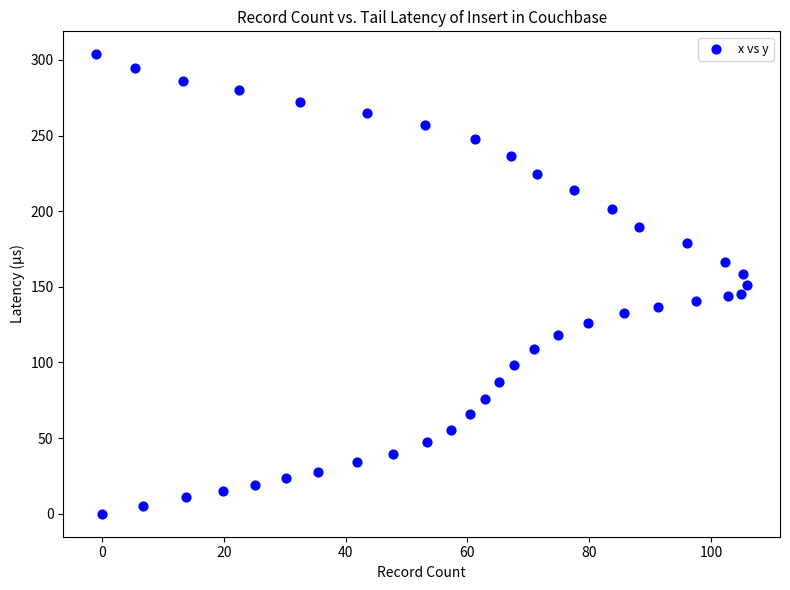

What is the range of X values (max minus min)?

107.0